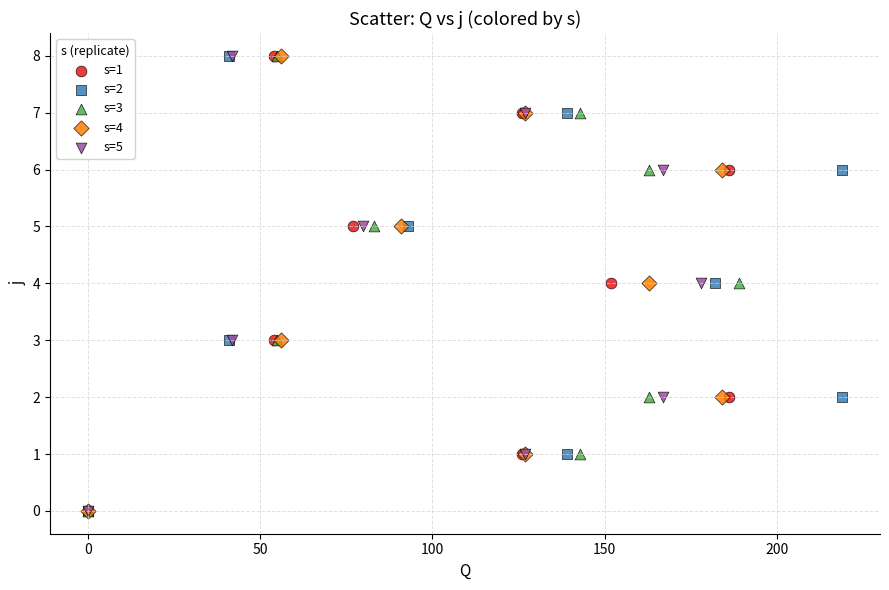

What are all the series names shown in the legend?

s=1, s=2, s=3, s=4, s=5